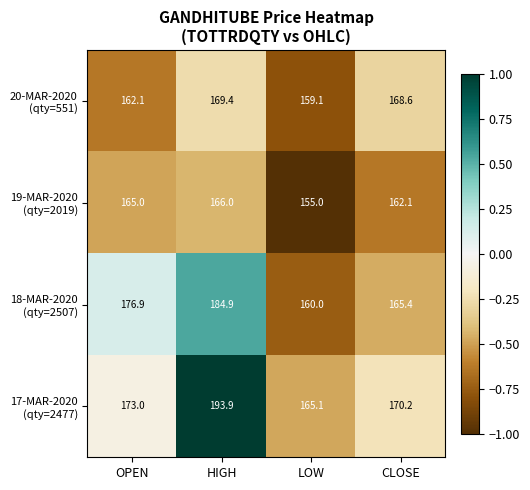

What is the difference between the highest and lowest values at LOW?

10.1